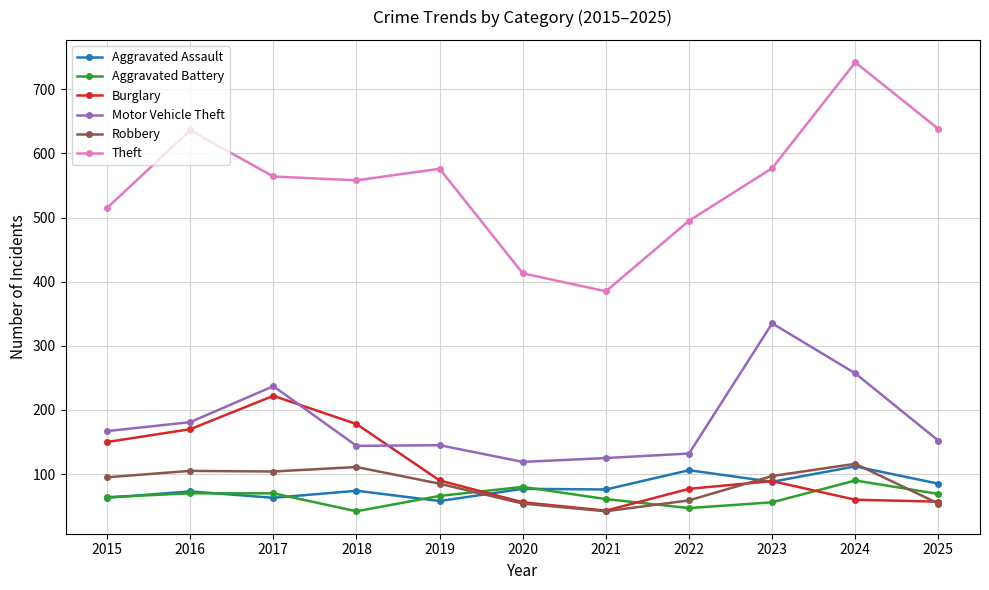

At which label is Motor Vehicle Theft closest to 227?

2017